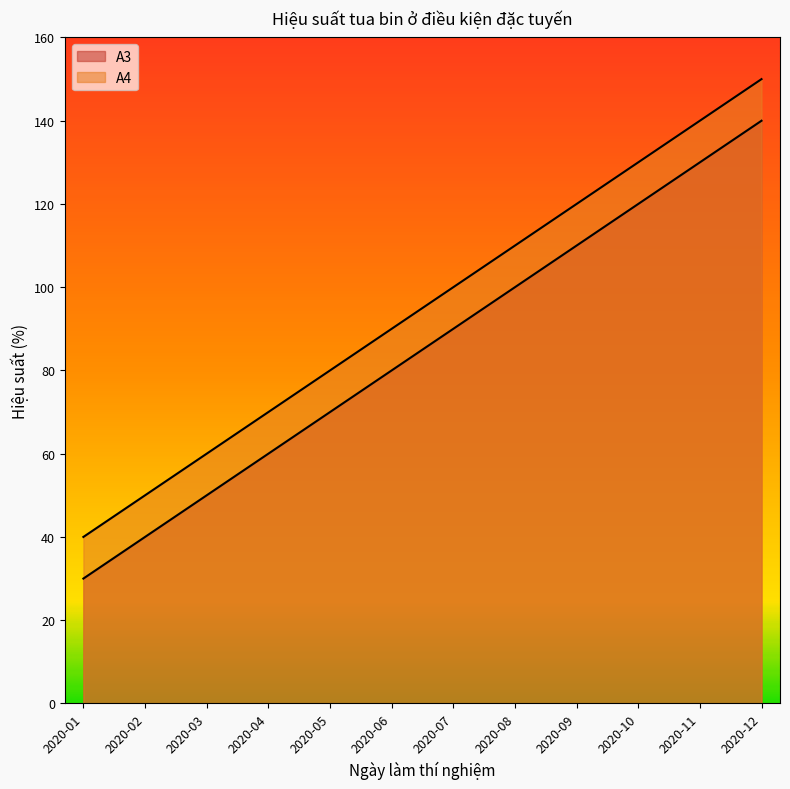

What is the lowest value of the A4 series?

40